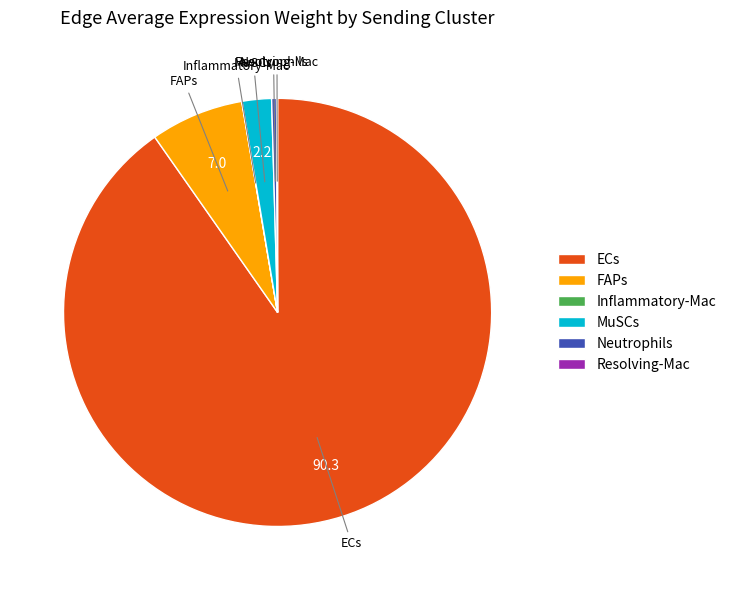

True or false: FAPs accounts for 7% of the total.

True